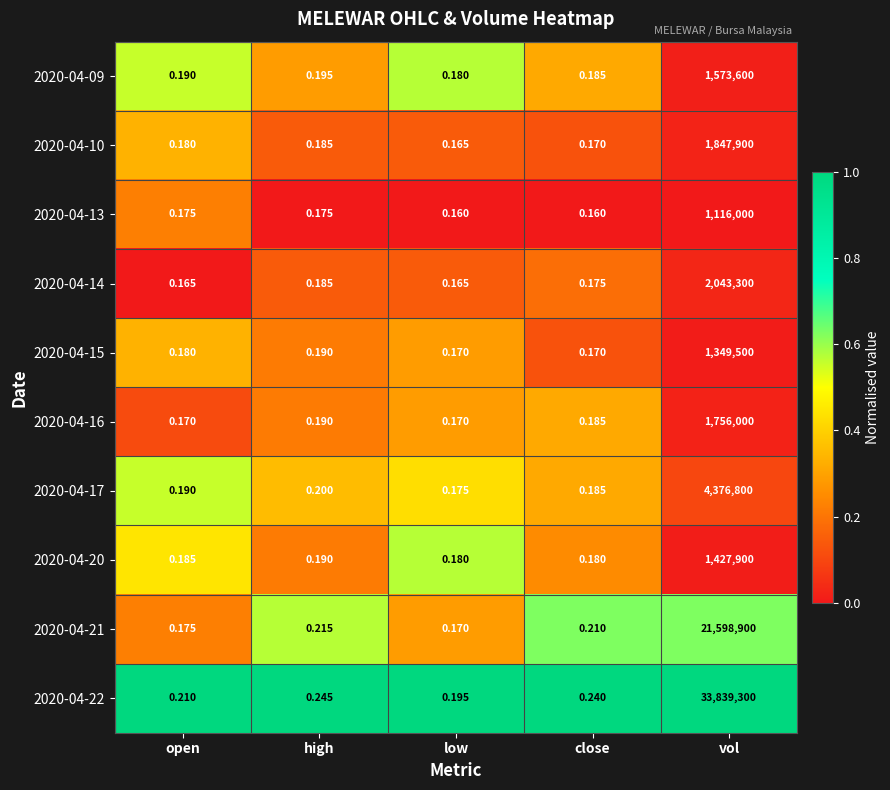

Which category has the highest value across all series?

vol